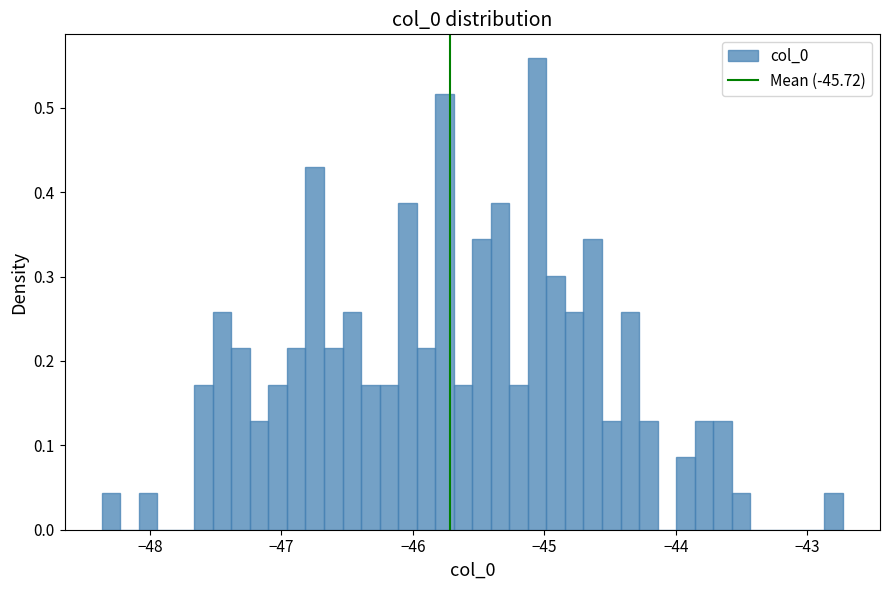

Around what value on the x-axis is the tallest bar? Give the approximate position of its centre, as read against the axis.

-45.1